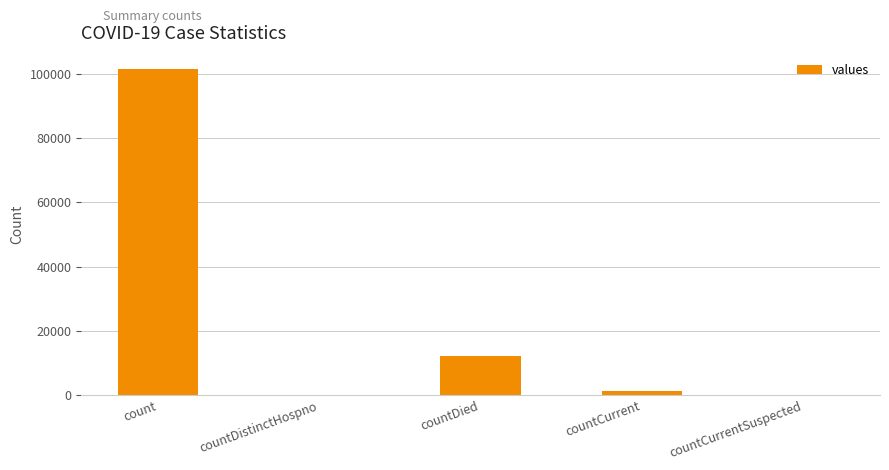

Between count and countCurrent, which is larger?

count